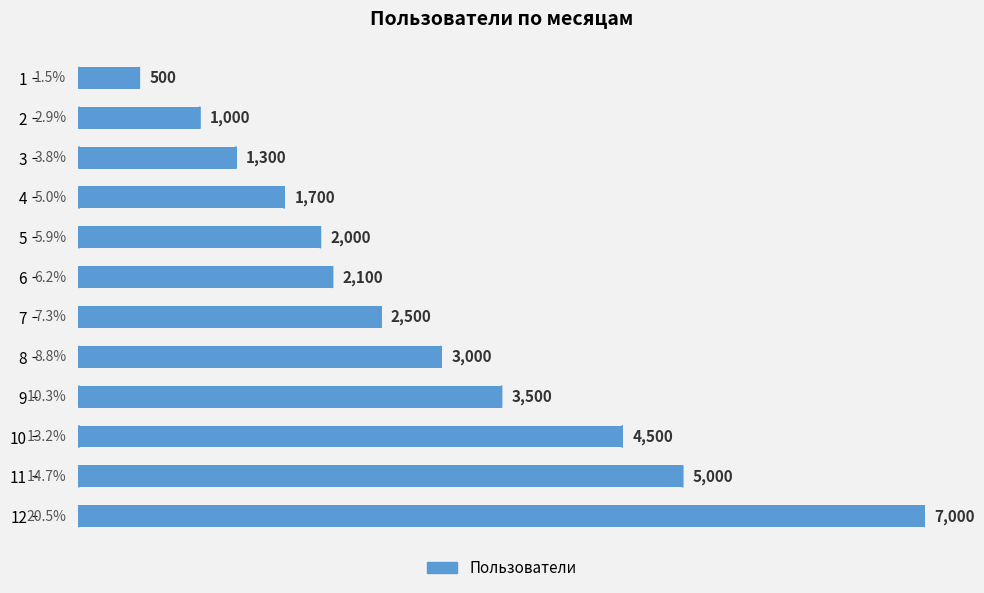

What is the difference between the maximum and second lowest values?

6000